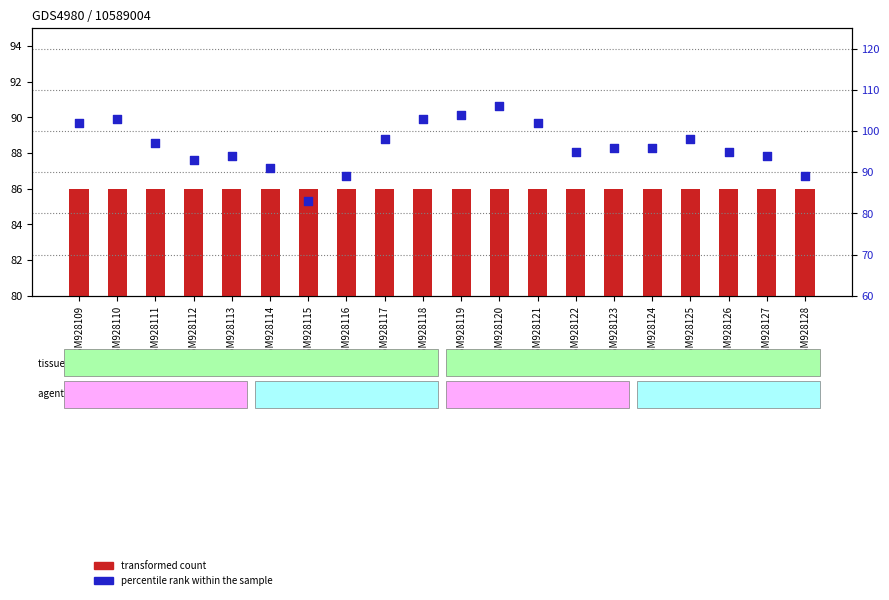

Which series reaches the minimum Y coordinate?

percentile rank within the sample